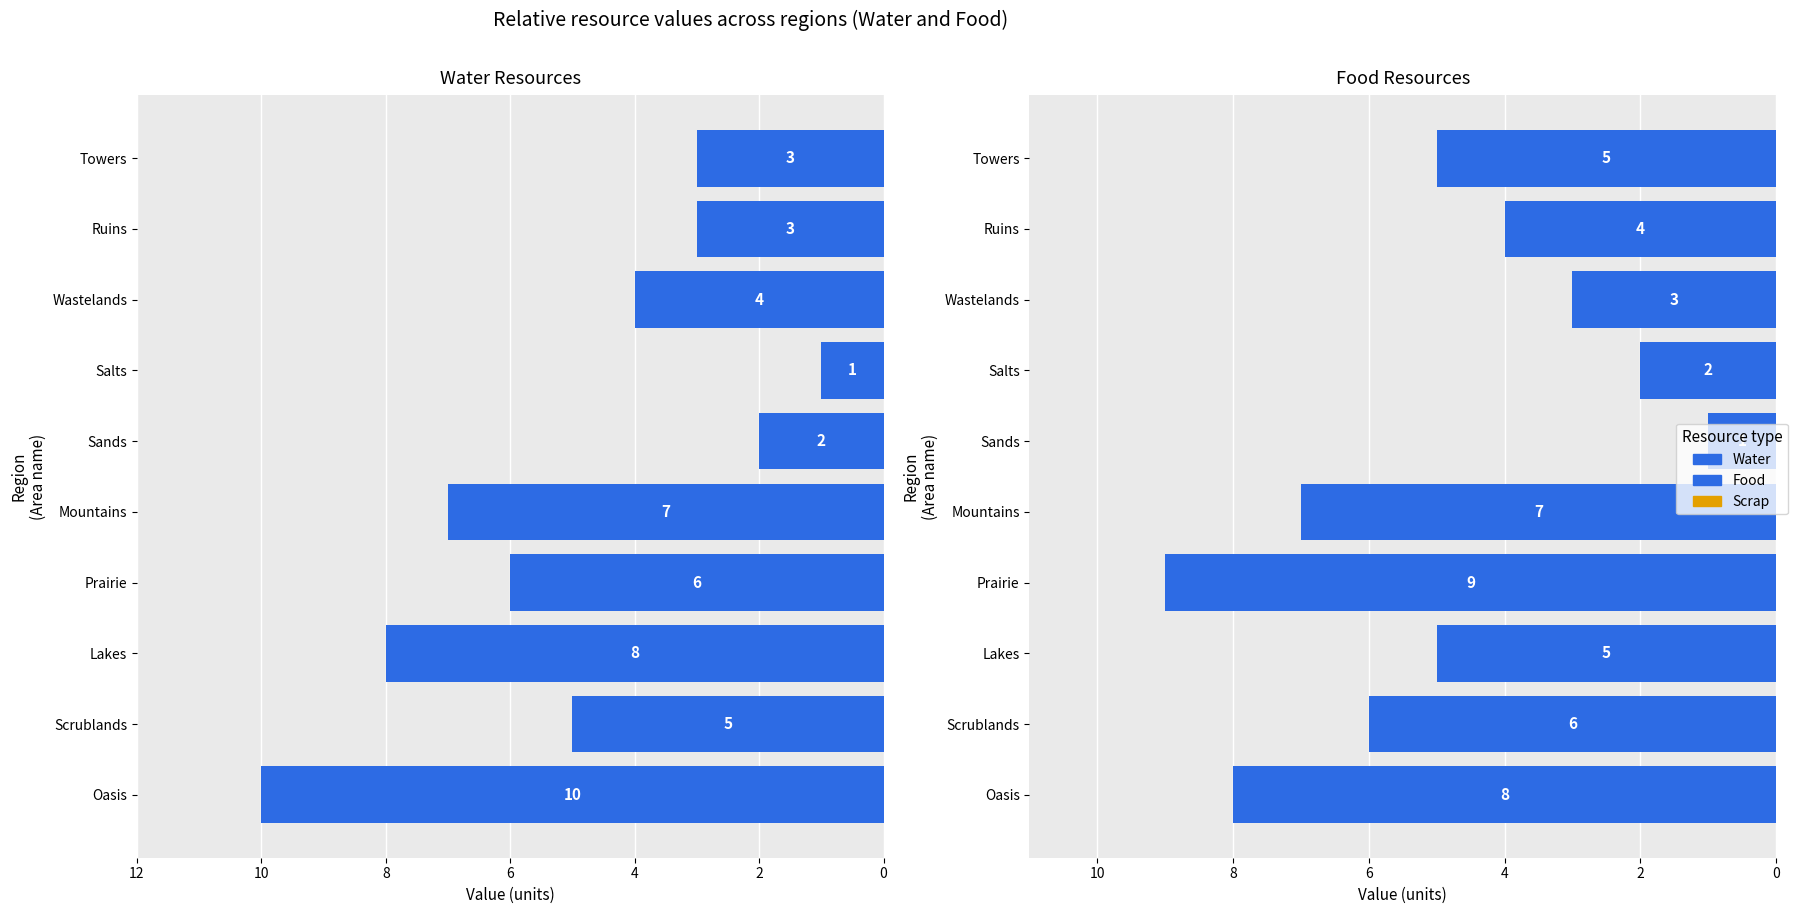

What is the greatest value displayed?

10